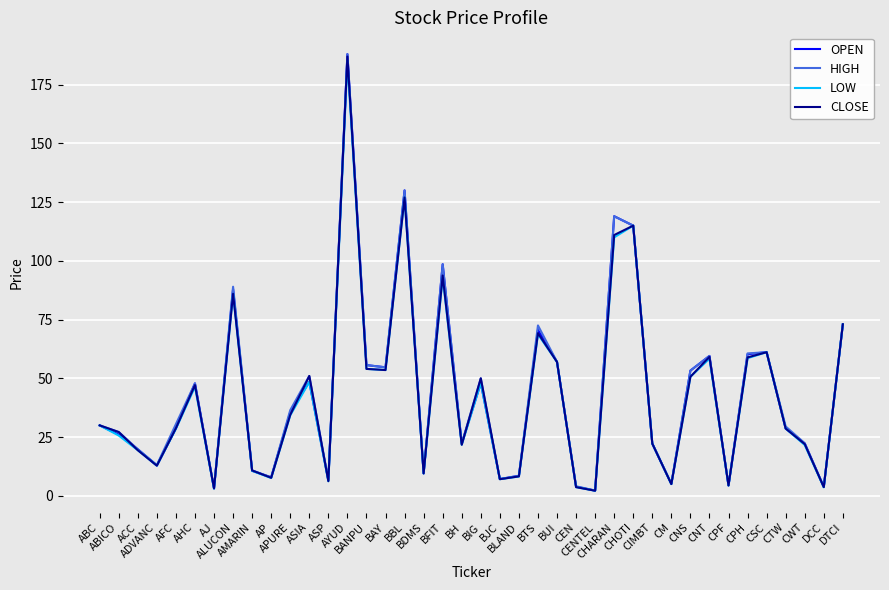

What are all the series names shown in the legend?

OPEN, HIGH, LOW, CLOSE